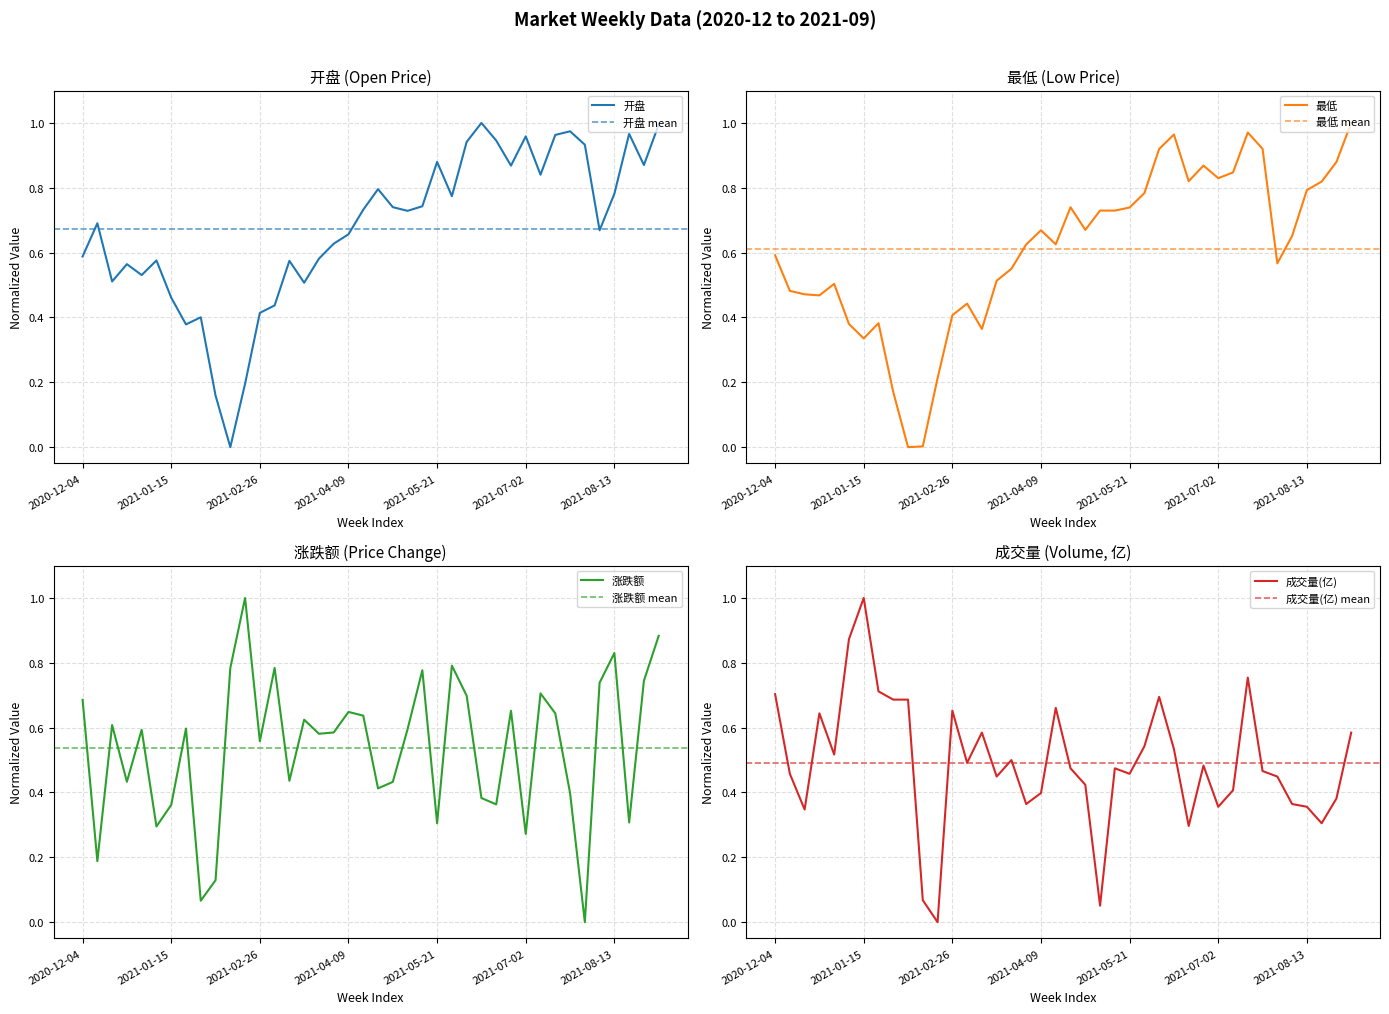

What is the sum of all 成交量(亿) values?

19.7